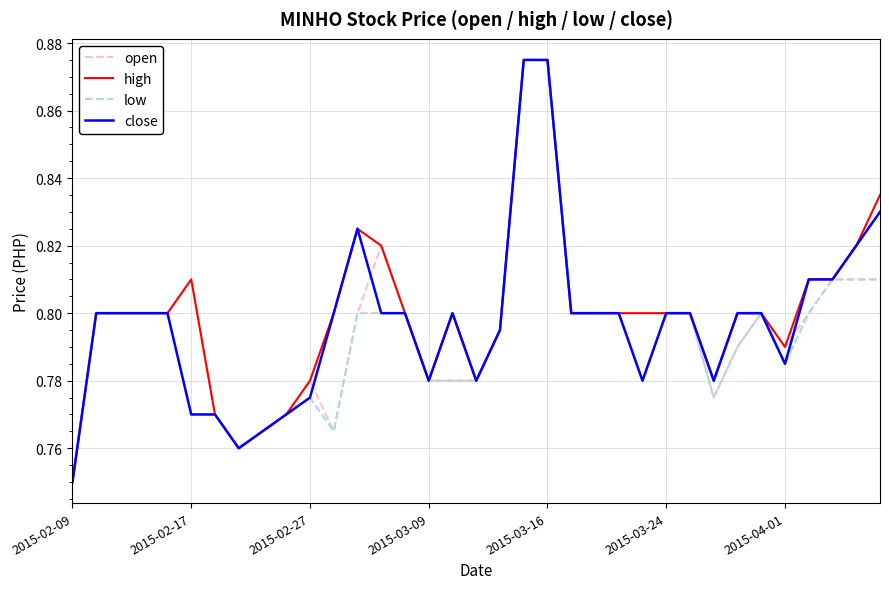

What is the sum of all open values?

27.8